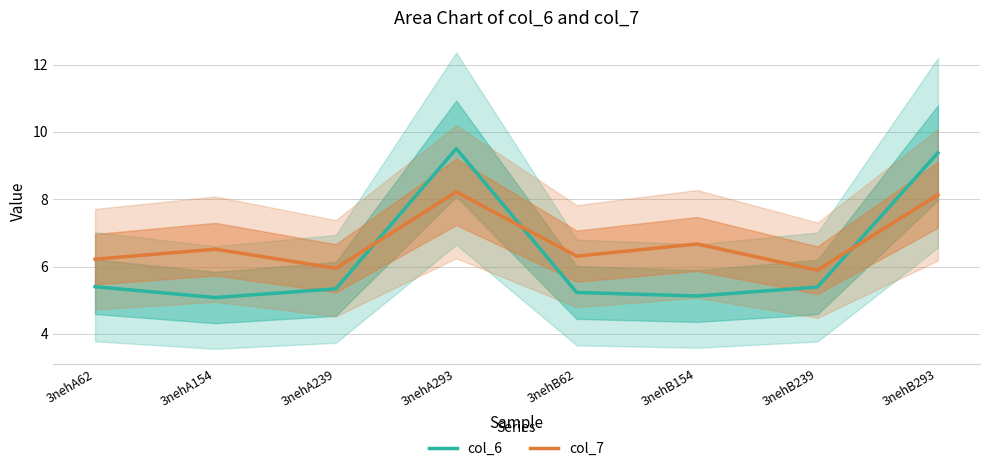

What is the sum of the col_6 values at 3nehB62 and 3nehA62?

10.6